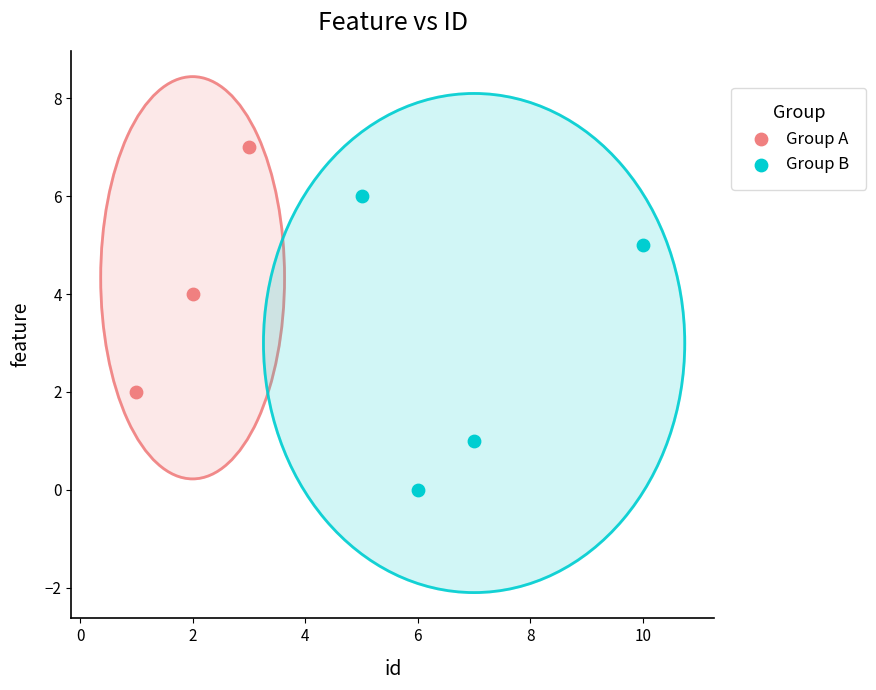

Which series has the largest Y range (max minus min)?

Group B